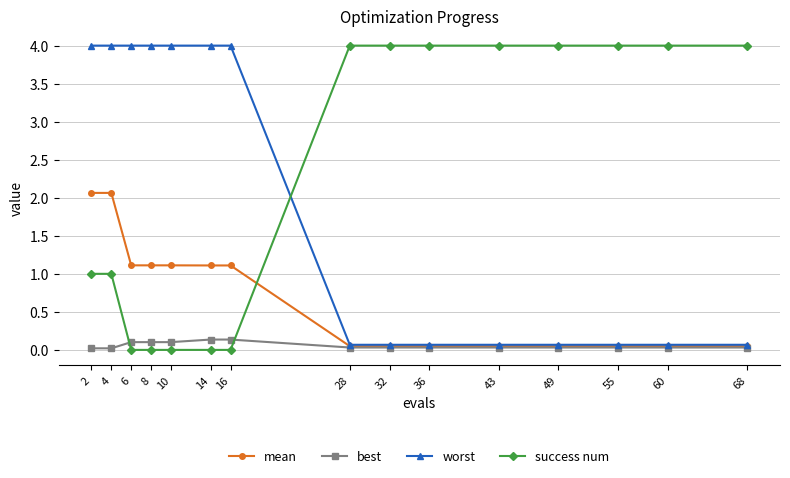

Rank the series at 16 from highest to lowest value.

worst, mean, best, success num